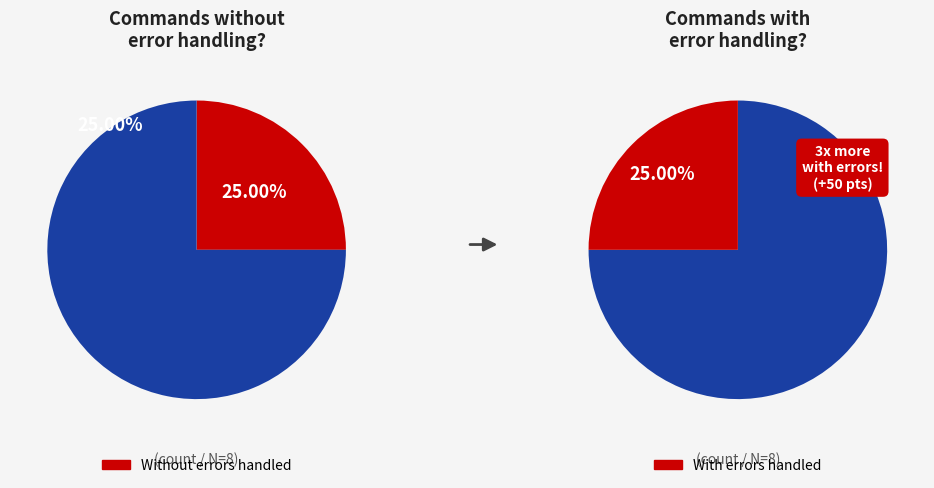

How many segments does this pie chart have?

2